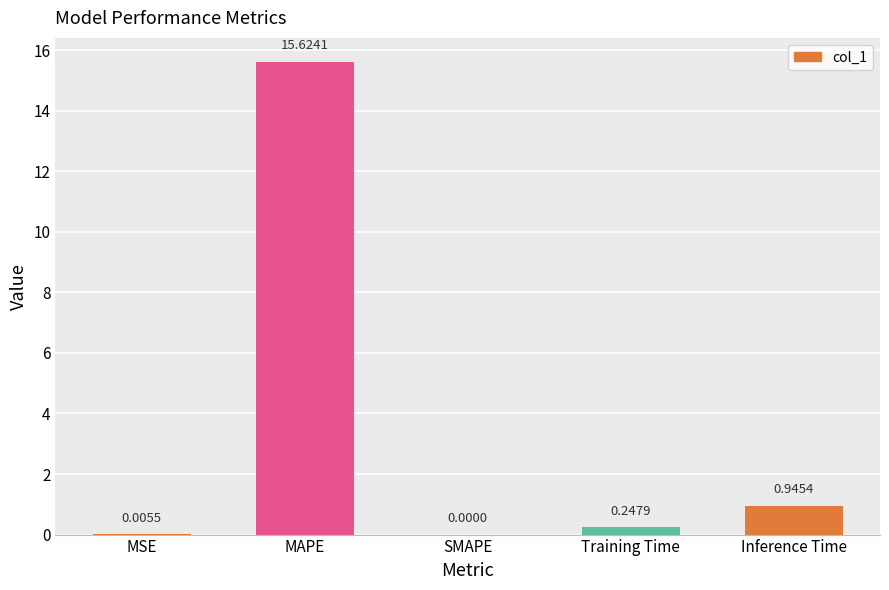

Where is the data nearest to the value 7?

Inference Time